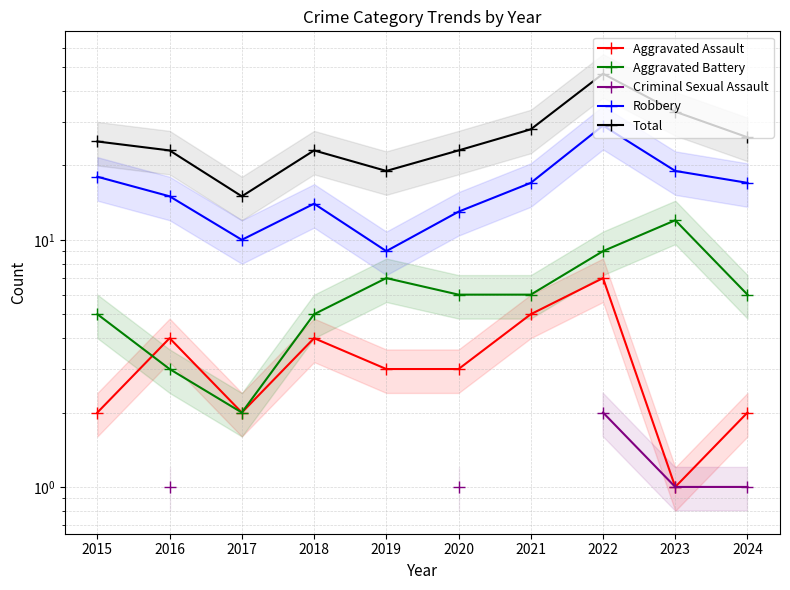

What is the sum of all Total values?

262.0